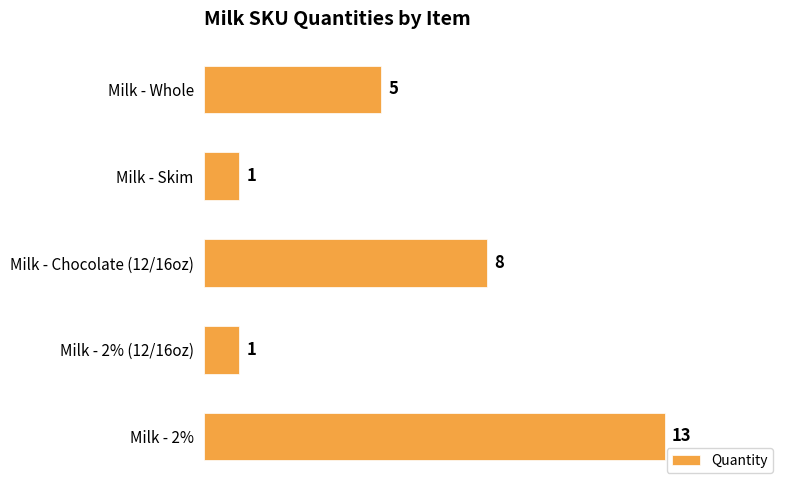

What is the sum of the values at Milk - Chocolate (12/16oz) and Milk - Whole?

13